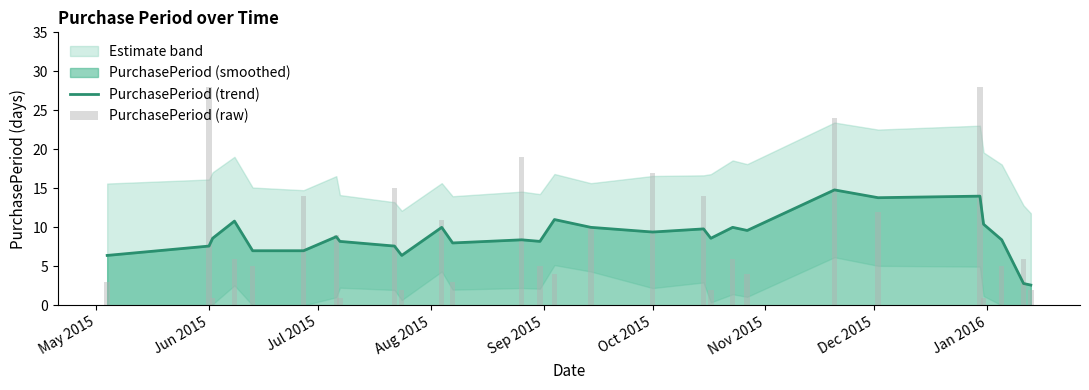

What is the label of the 2nd bar from the left?

Jun 2015